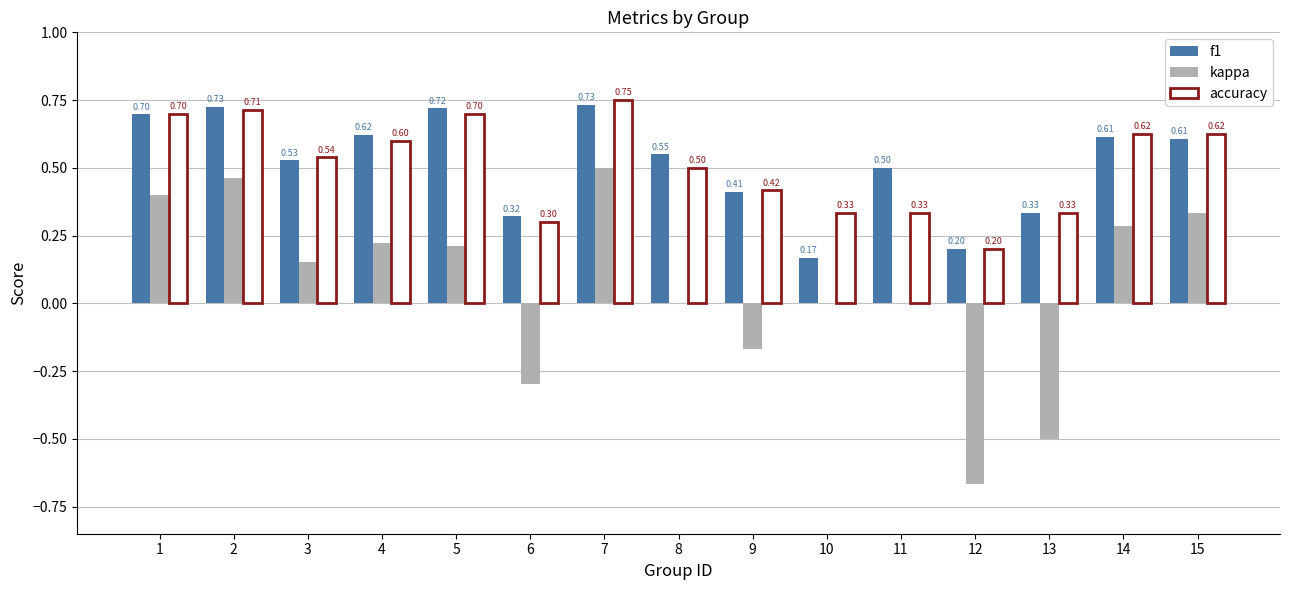

What is the average value of the accuracy series?

0.5